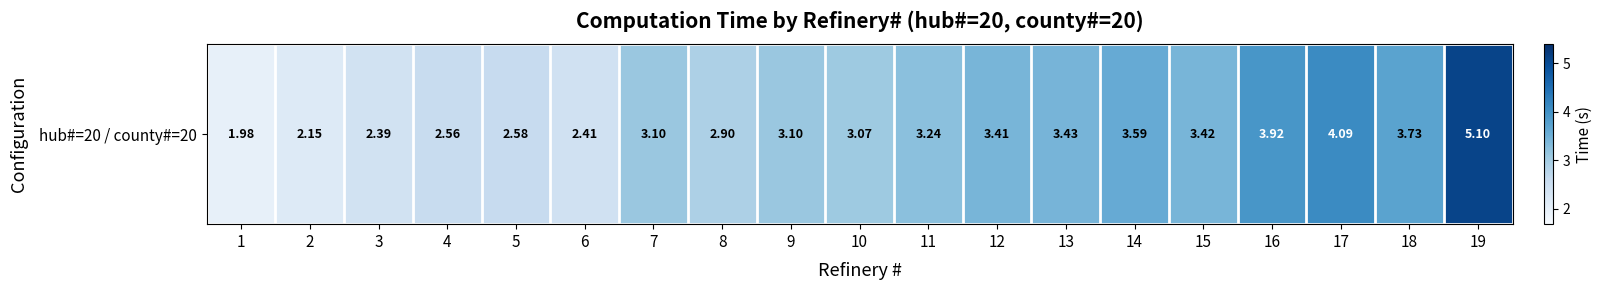

The value at 7 is 3.1. True or false?

True